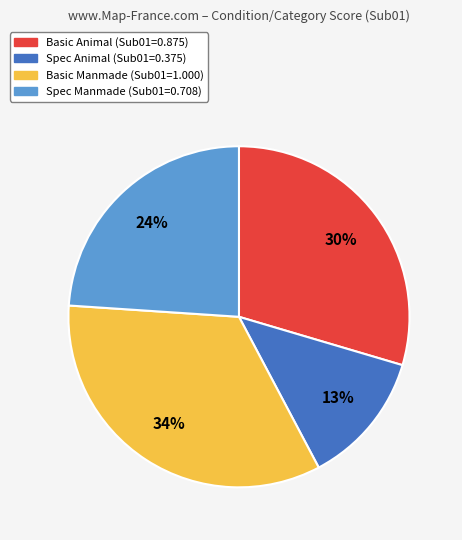

Which slice is the largest?

Basic Manmade